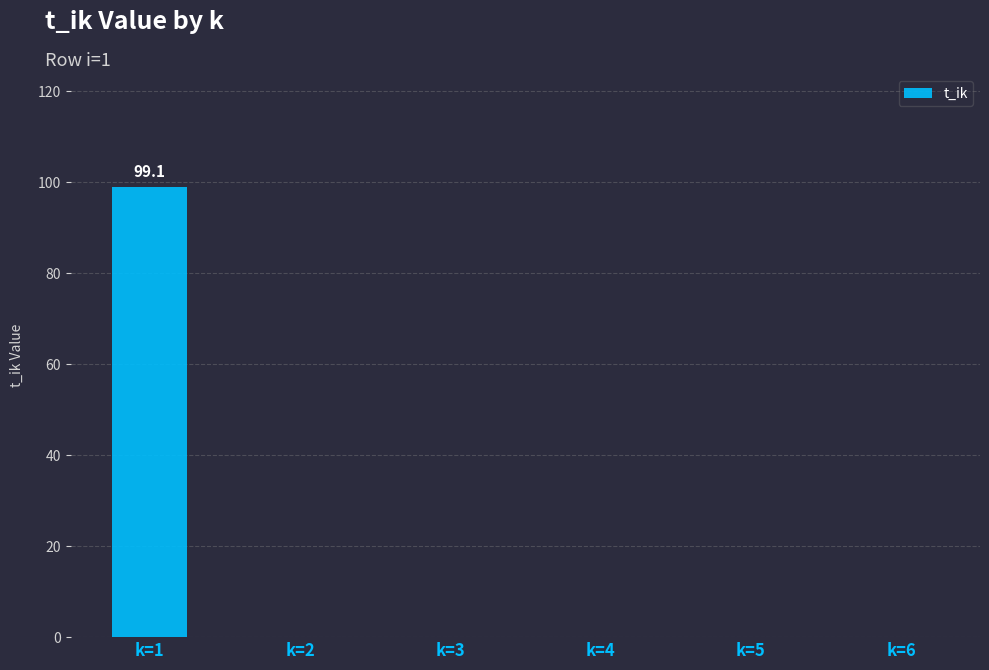

The value at k=6 is 0.0. True or false?

True